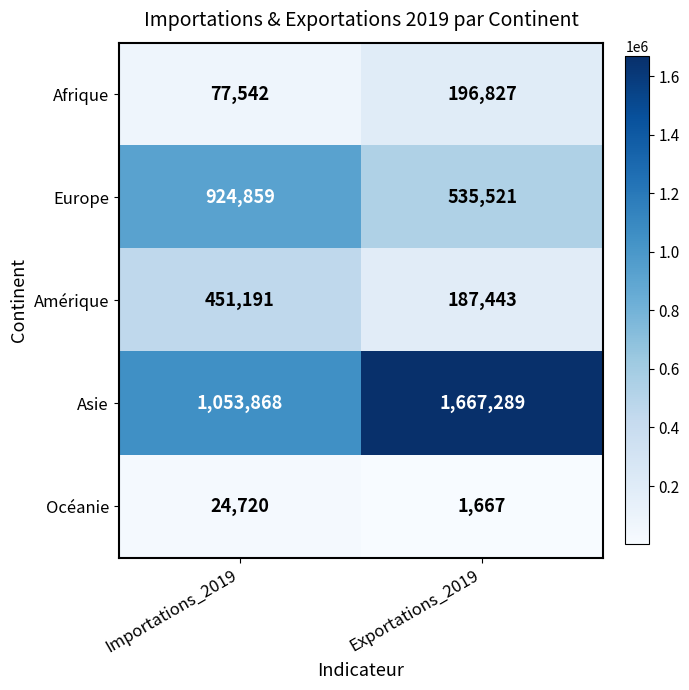

Reading left to right, transcribe all the data shown in this chart.

Afrique: 77542	196827
Europe: 924859	535521
Amérique: 451191	187443
Asie: 1053868	1667289
Océanie: 24720	1667